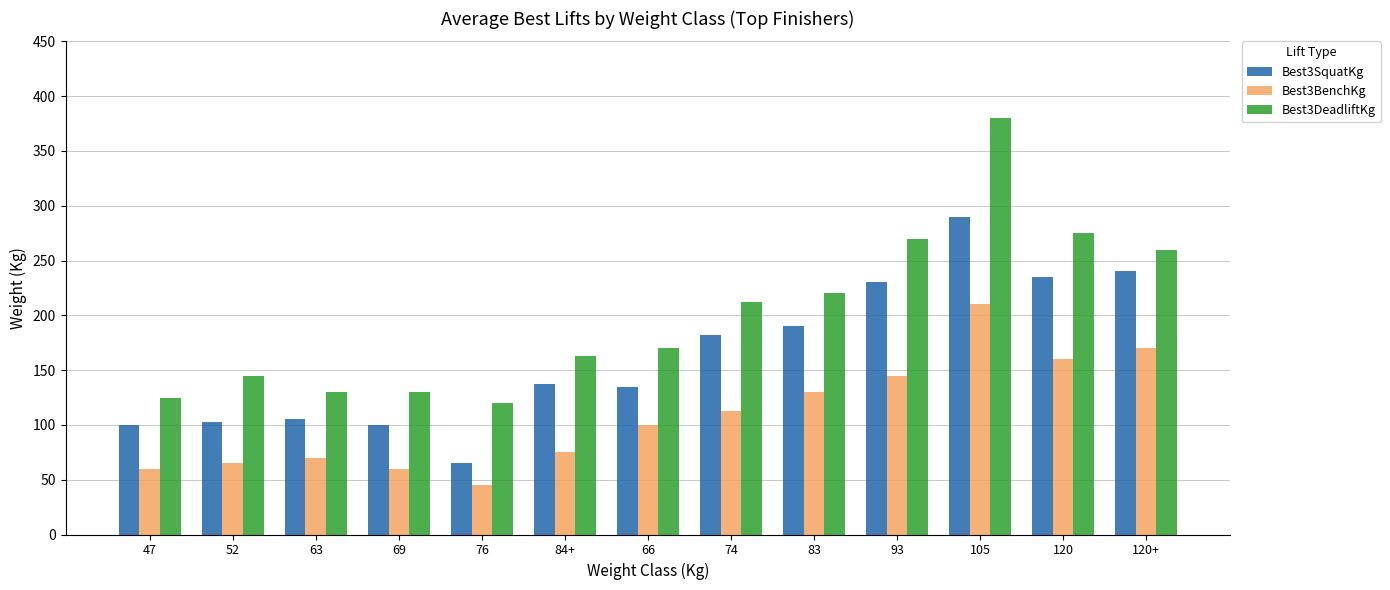

What is the sum of all Best3BenchKg values?

1402.5